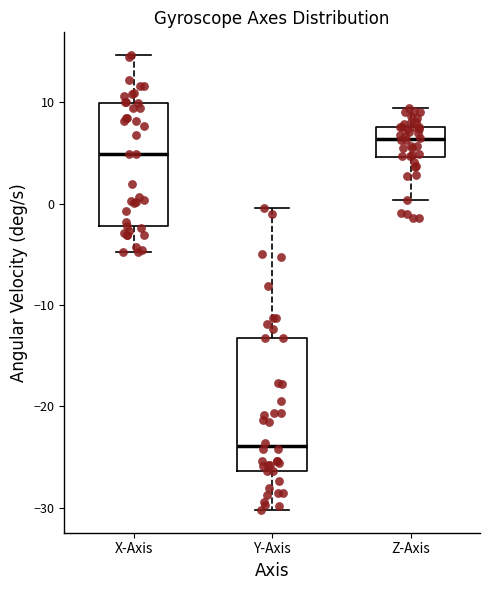

Where is the upper edge of the box for X-Axis on the y-axis? The values are not printed on the chart, so give them approximately, as read against the axis.

10